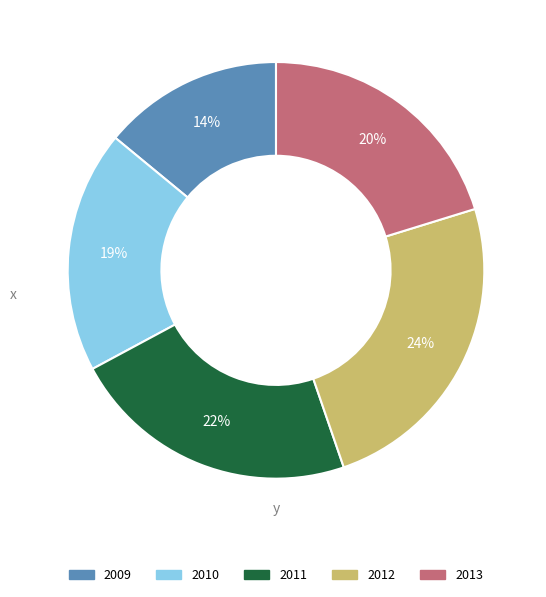

Does 2010 account for over 50% of the chart?

No